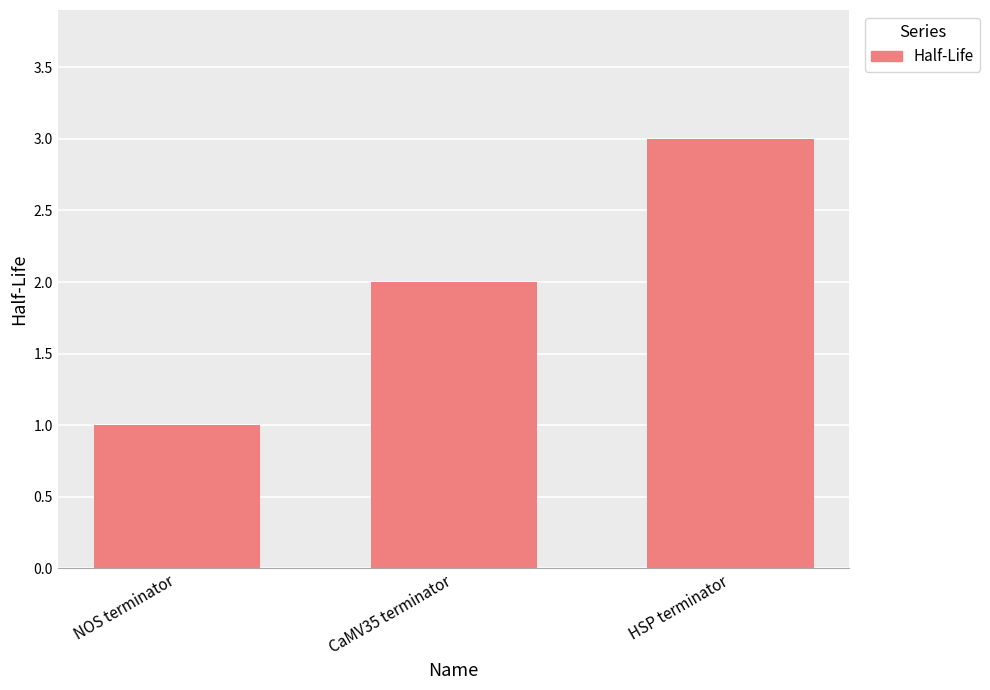

At which category does the chart reach its peak across all series?

HSP terminator